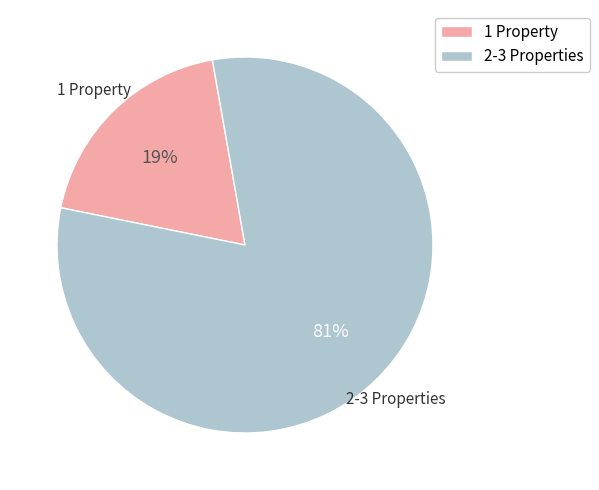

The 2-3 Properties slice represents 74% of the pie. True or false?

False